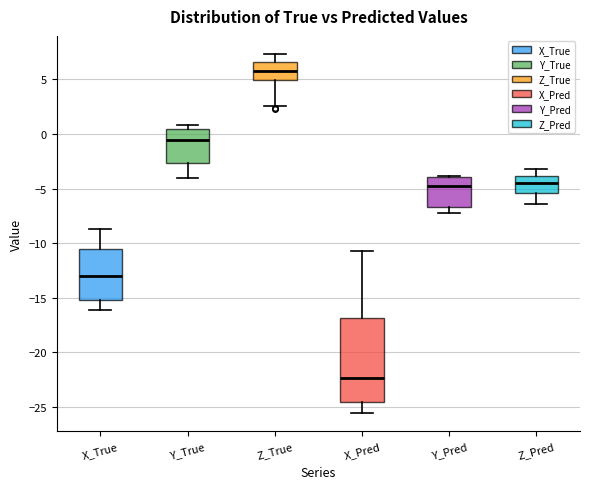

Reading left to right, read every box against the y-axis: the position of its median line, the range the box covers, and the ends of its whiskers. The values are not printed on the chart, so give them approximately, as read against the axis.

X_True: median -13.0, box -15.0 to -10.5, whiskers -16.0 to -8.5
Y_True: median -0.5, box -2.5 to 0.5, whiskers -4.0 to 1.0
Z_True: median 6.0, box 5.0 to 6.5, whiskers 2.5 to 7.5
X_Pred: median -22.5, box -24.5 to -17.0, whiskers -25.5 to -10.5
Y_Pred: median -5.0, box -6.5 to -4.0, whiskers -7.0 to -4.0
Z_Pred: median -4.5, box -5.5 to -4.0, whiskers -6.5 to -3.0